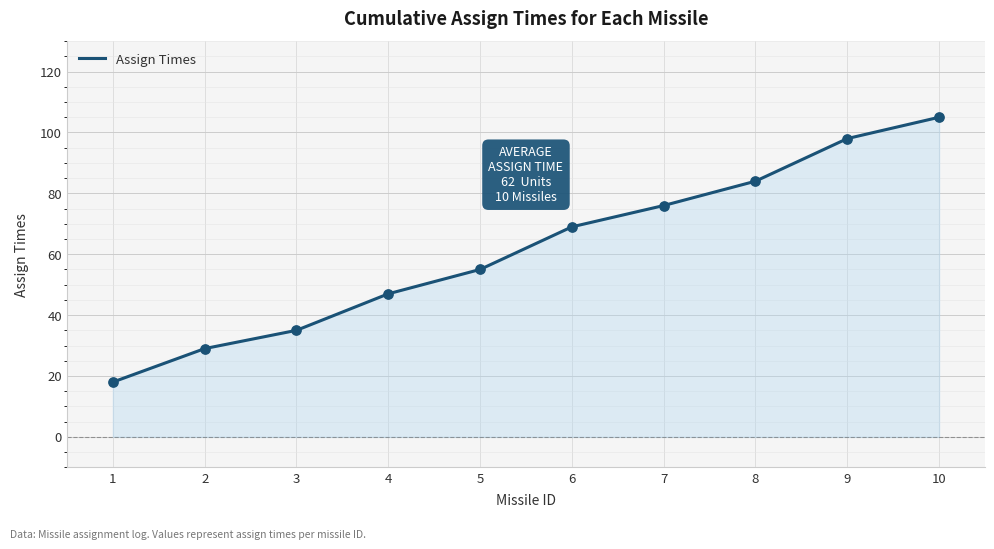

Between 8 and 1, which is larger?

8